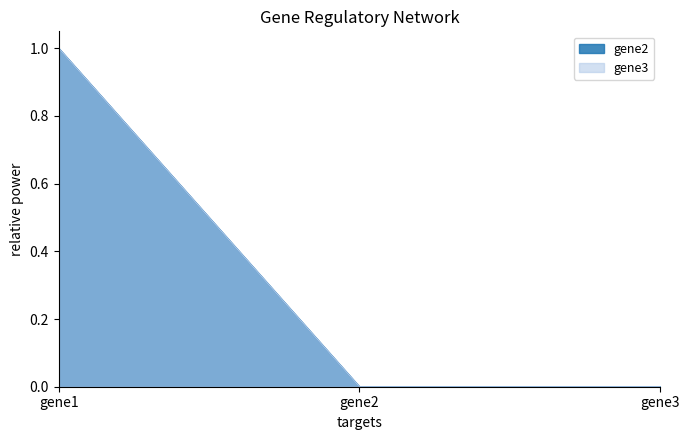

Count the number of data series in this chart.

2